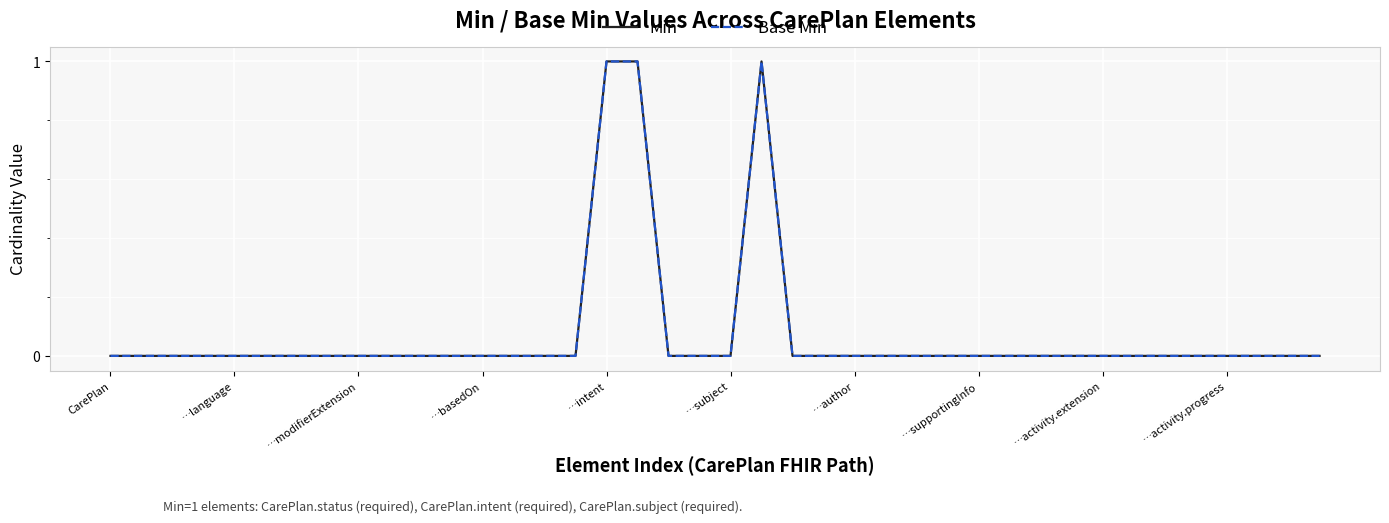

True or false: Min and Base Min cross at least once.

False